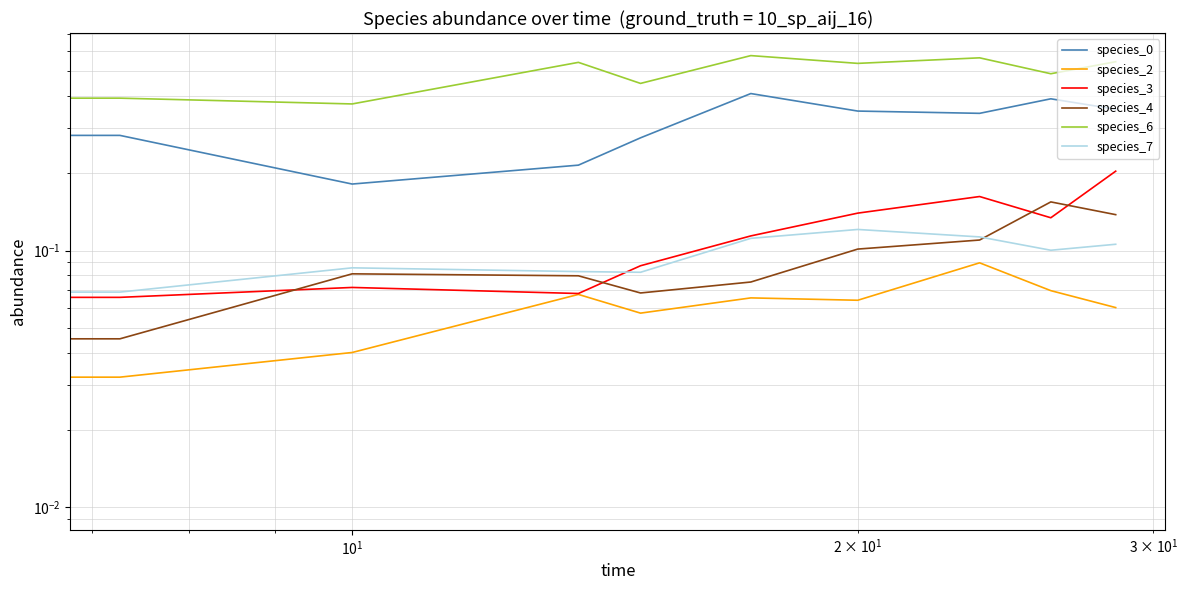

What is the average value of the species_4 series?

0.1